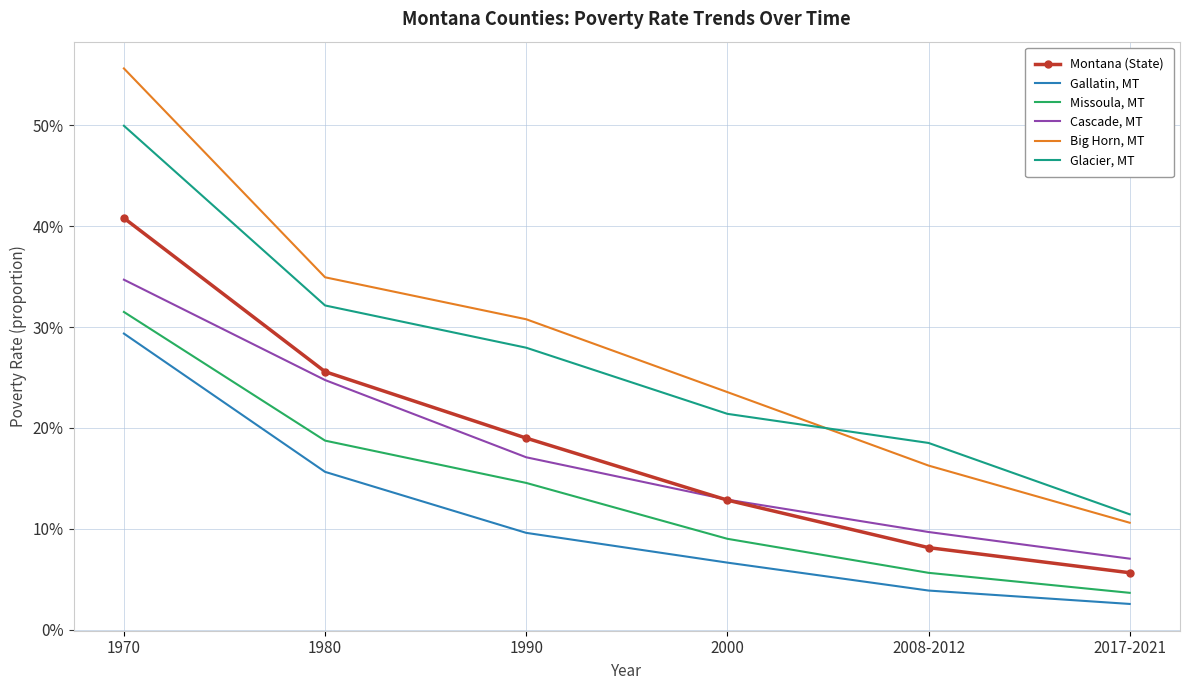

What are all the series names shown in the legend?

Montana (State), Gallatin, MT, Missoula, MT, Cascade, MT, Big Horn, MT, Glacier, MT